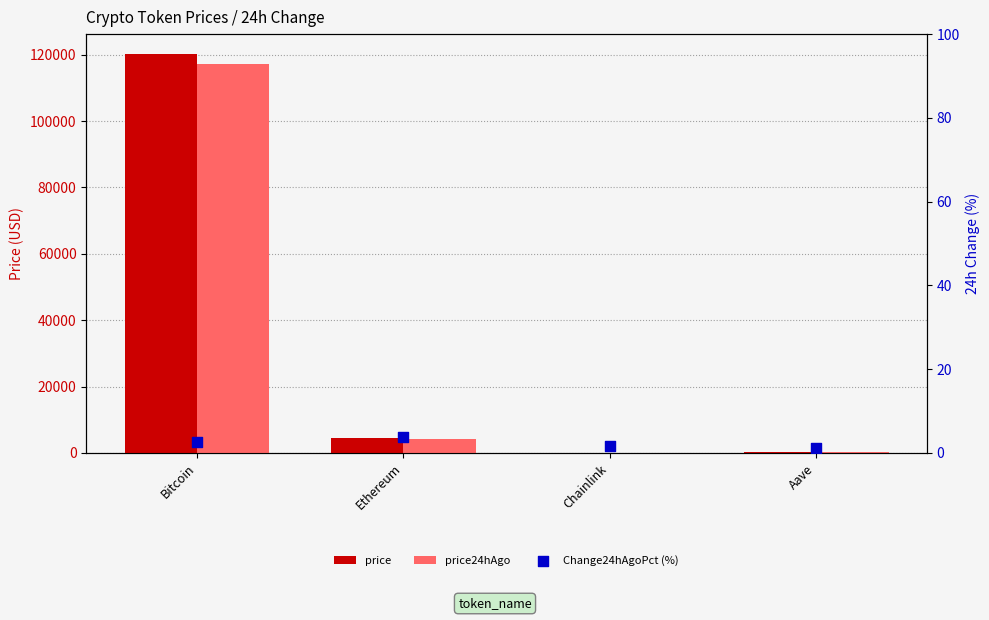

Which series has the largest total across all categories?

price